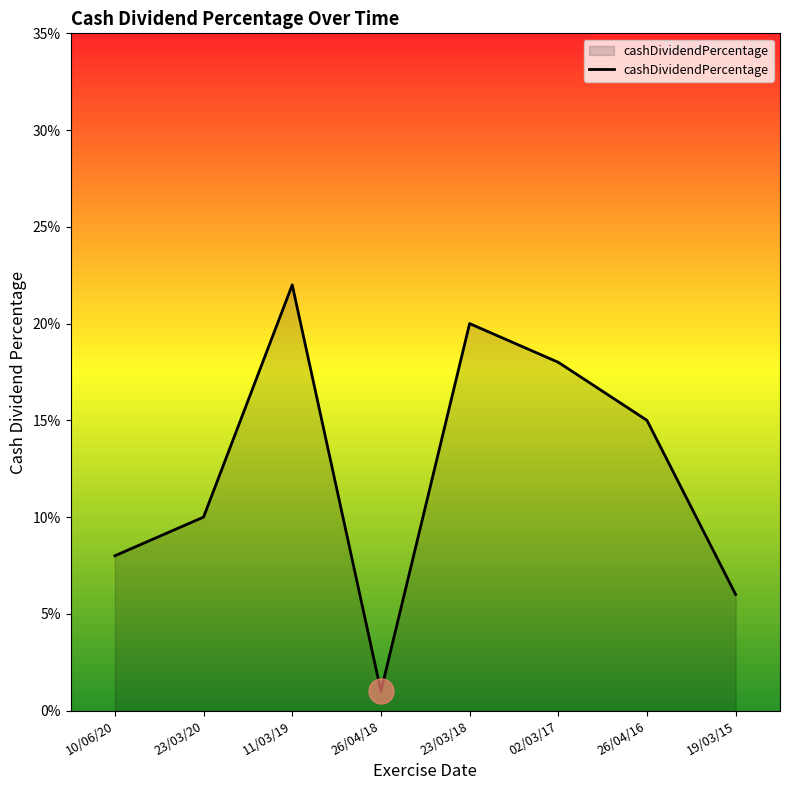

What is the label of the 6th point from the right?

11/03/19